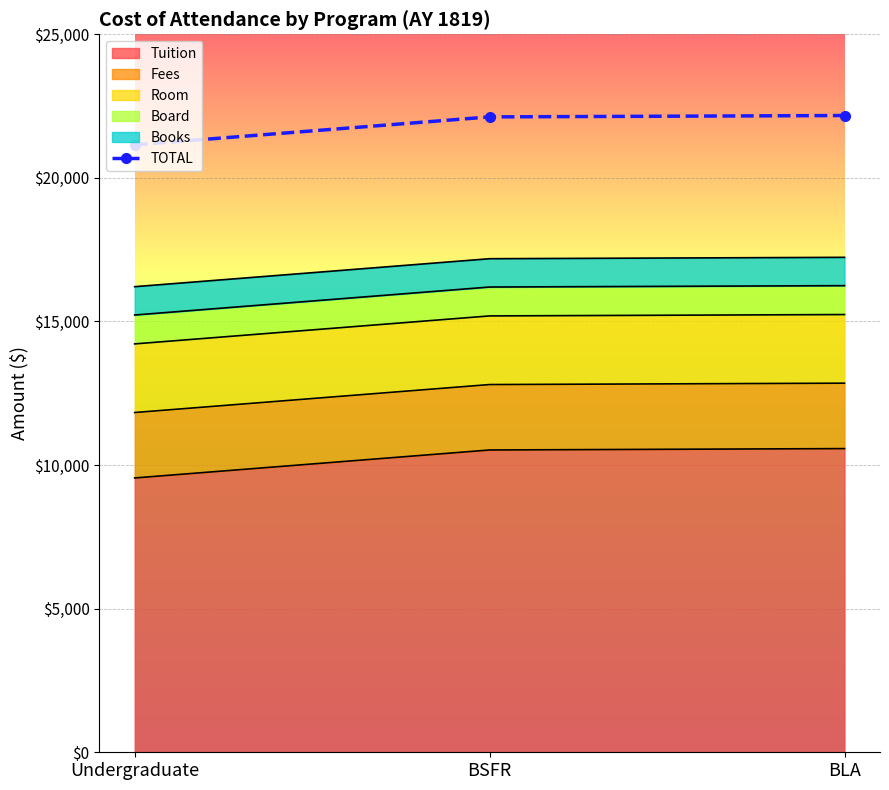

What is the value of the 2nd point from the left?

22124